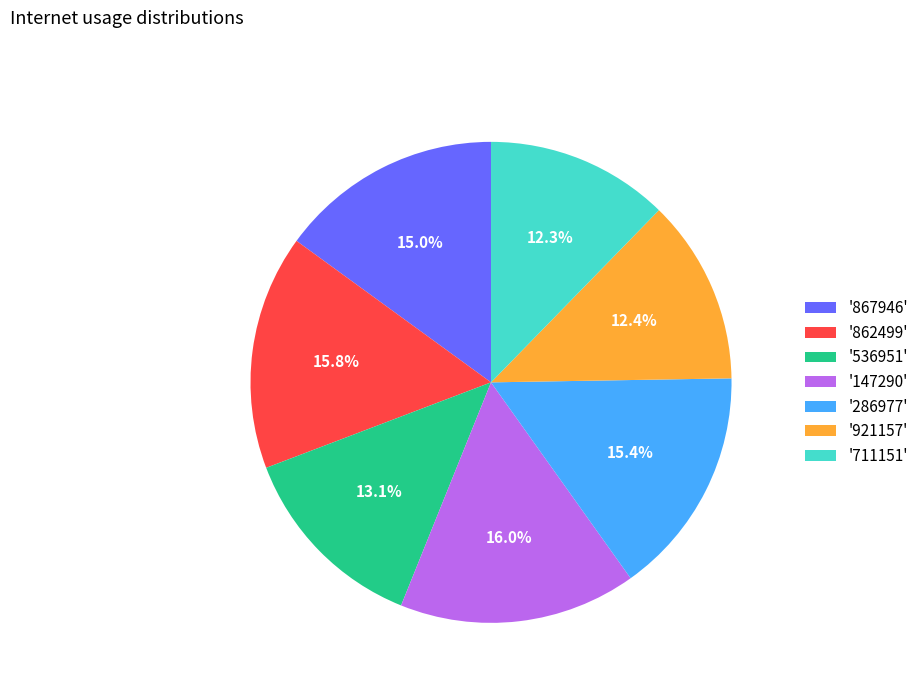

Is there a majority slice in this chart?

No